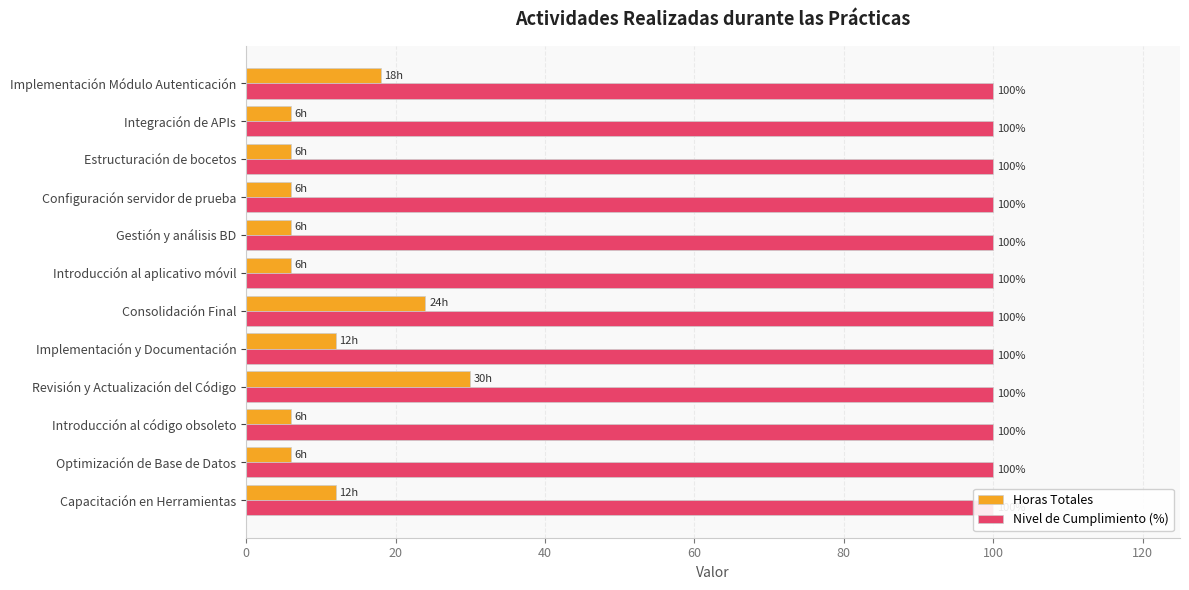

Are the bars grouped side by side (vs. stacked)?

Yes